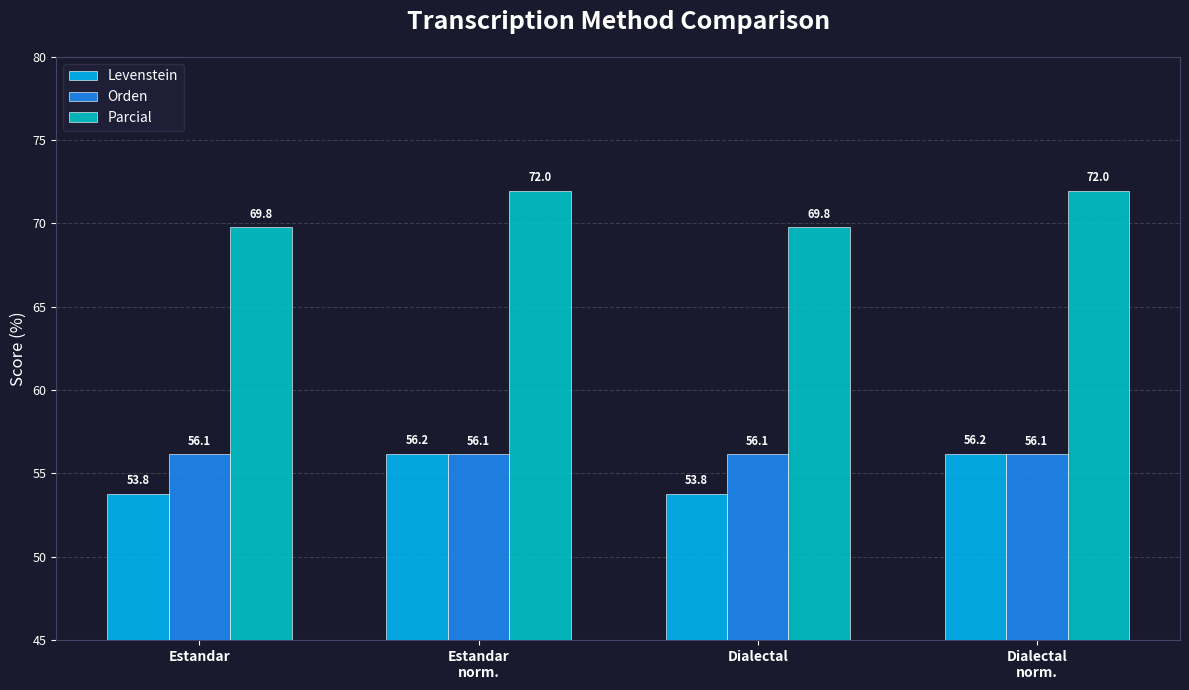

List the series in order of their peak value, highest first.

Parcial, Levenstein, Orden